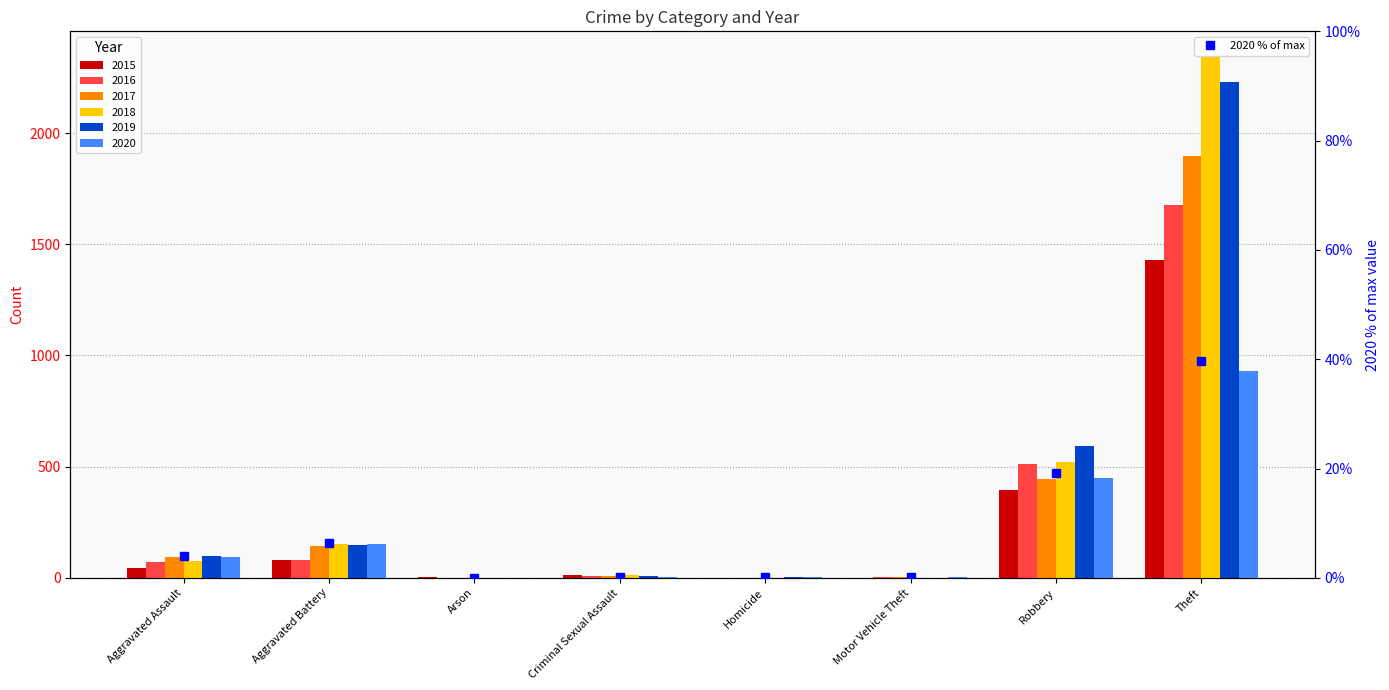

How many data points does each series have?

8